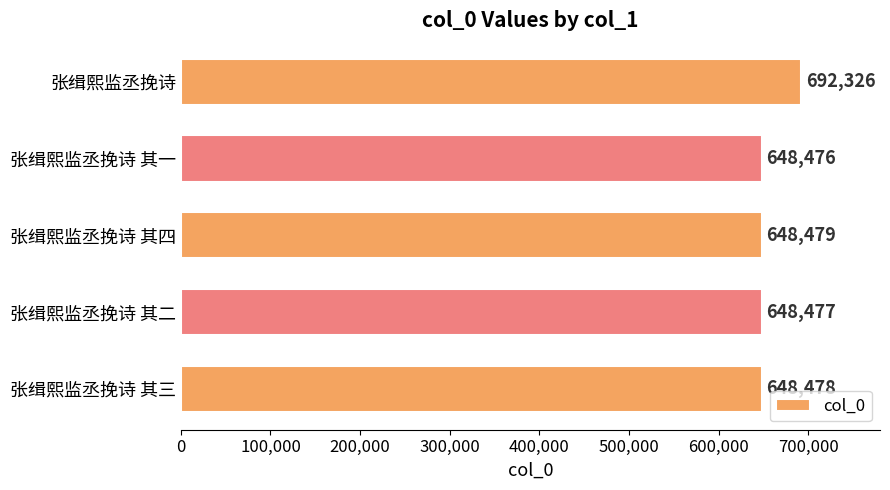

List the labels in order of value, largest first.

张缉熙监丞挽诗, 张缉熙监丞挽诗 其四, 张缉熙监丞挽诗 其三, 张缉熙监丞挽诗 其二, 张缉熙监丞挽诗 其一